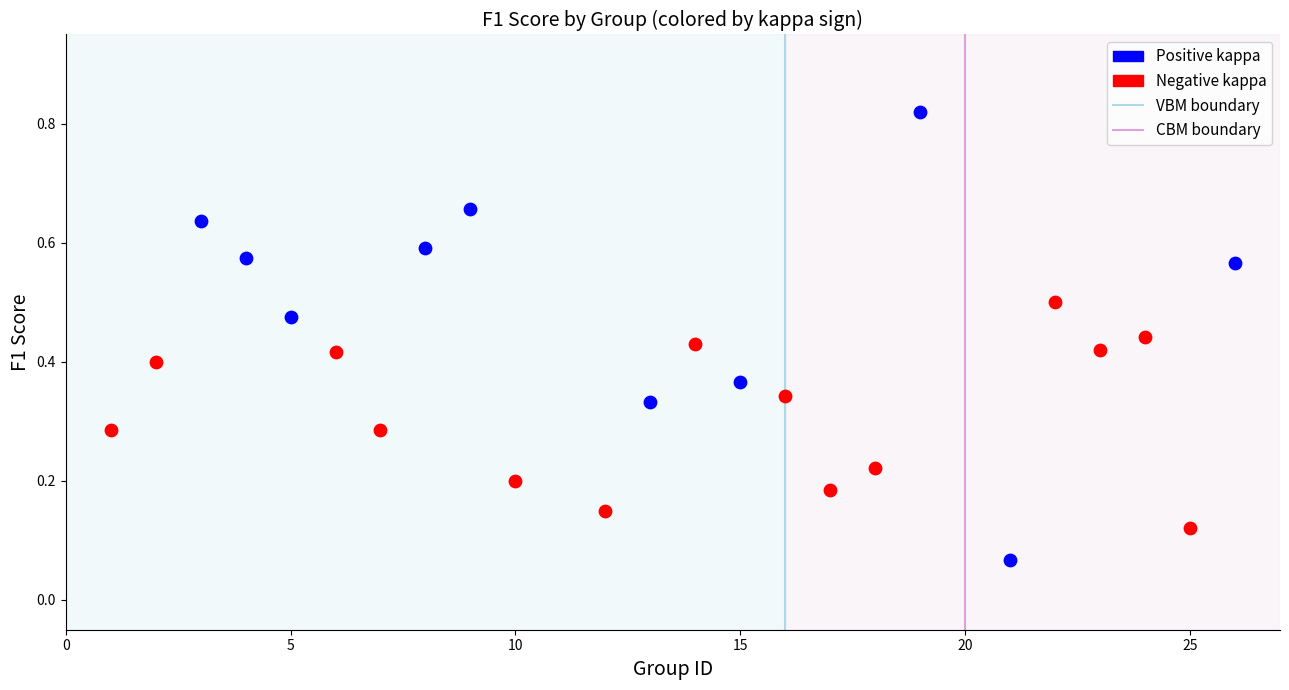

Which series reaches the maximum Y coordinate?

Positive kappa